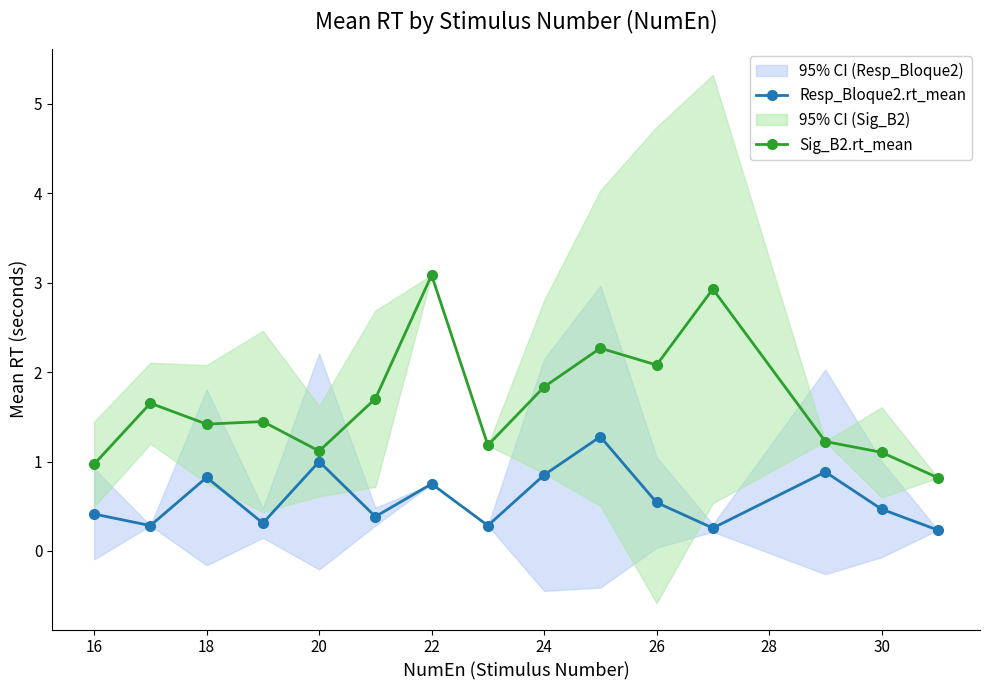

How many series are shown in this chart?

2